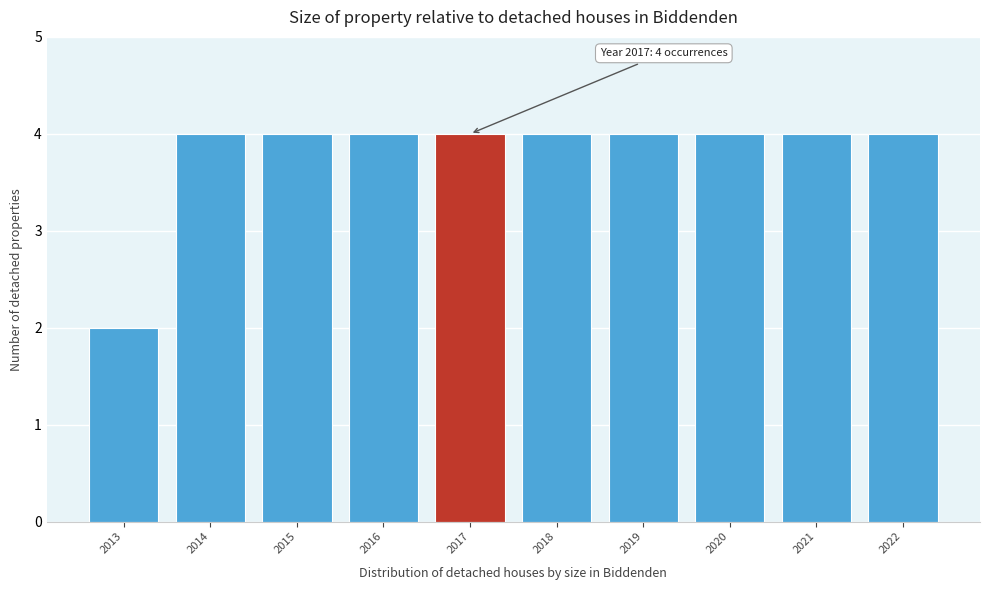

Reading left to right, extract all data points from this chart.

2	4	4	4	4	4	4	4	4	4